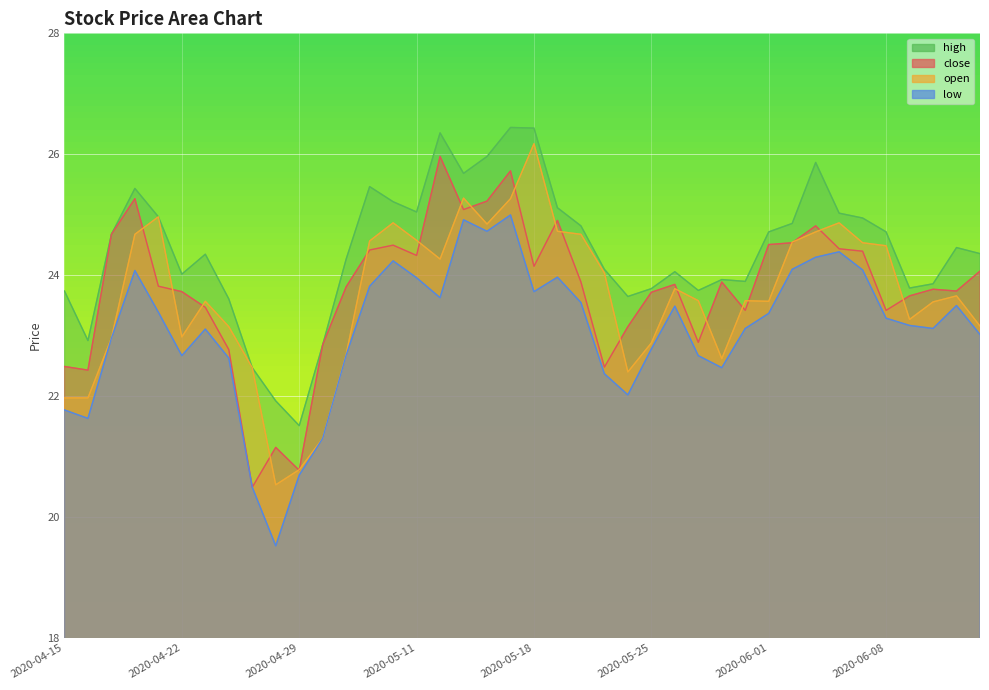

True or false: high and low intersect in this chart.

False